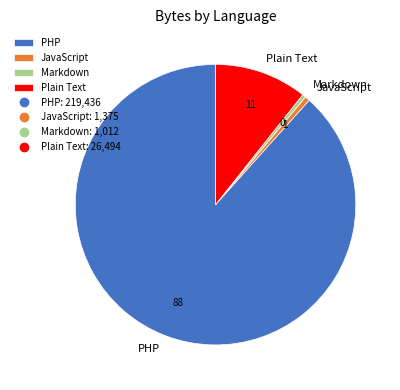

What is the ratio of the value at PHP to the value at JavaScript?

159.6